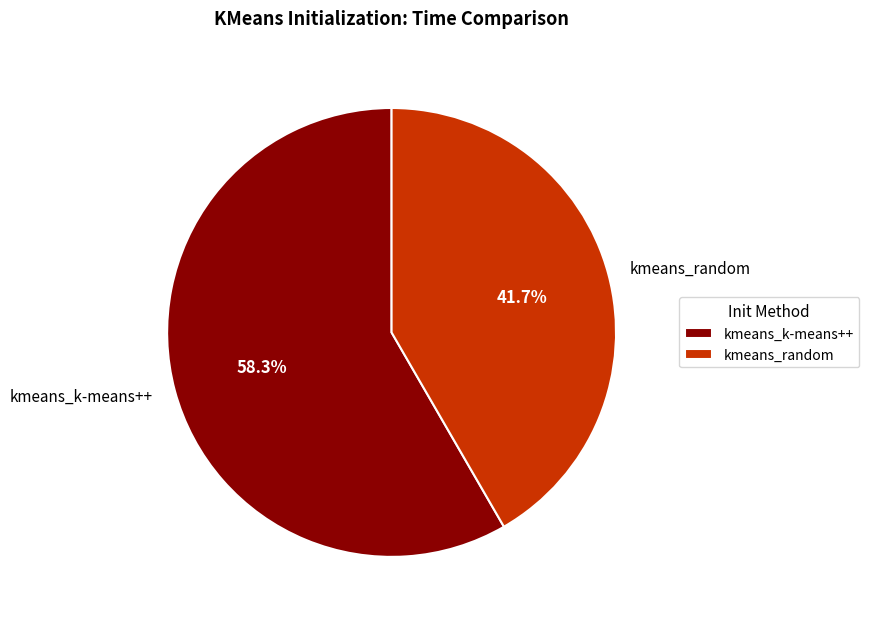

What is the ratio of the value at kmeans_random to the value at kmeans_k-means++?

0.7